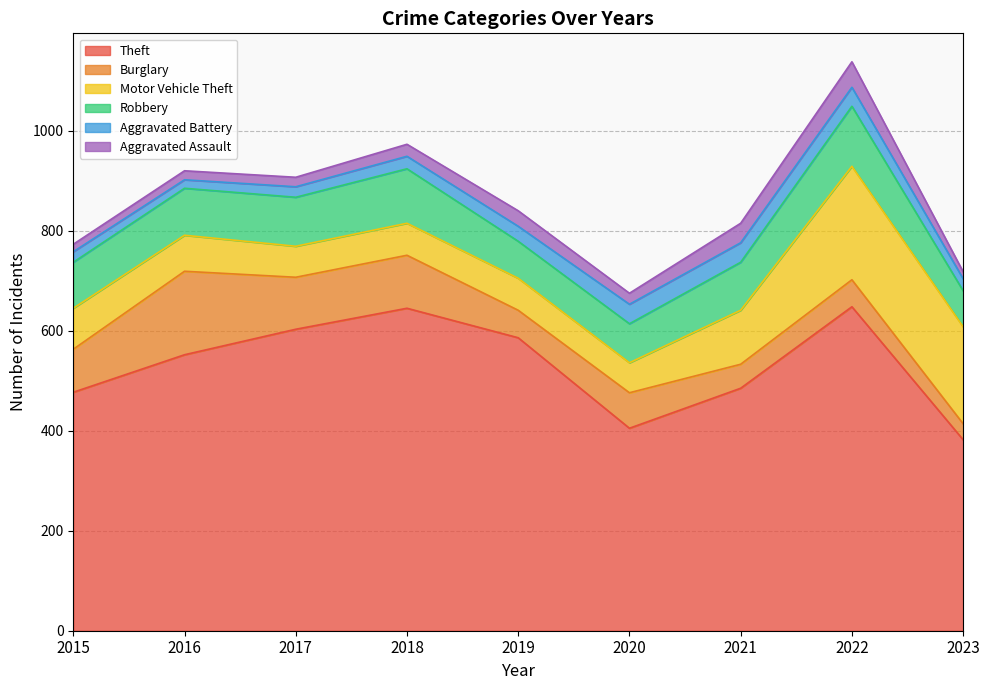

Which category has the highest value across all series?

2022